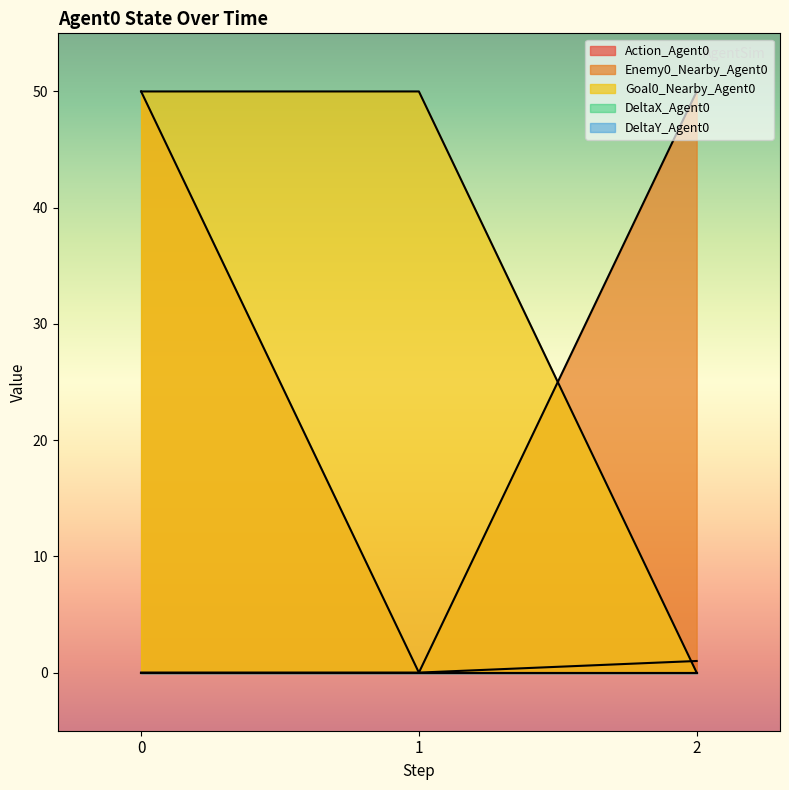

True or false: Enemy0_Nearby_Agent0 has a value of -27 at 1.

False